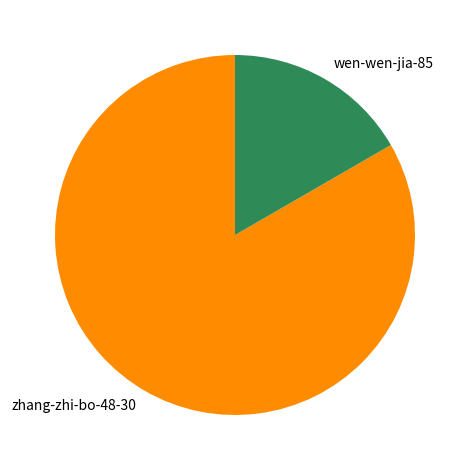

Does any single category account for the majority?

Yes